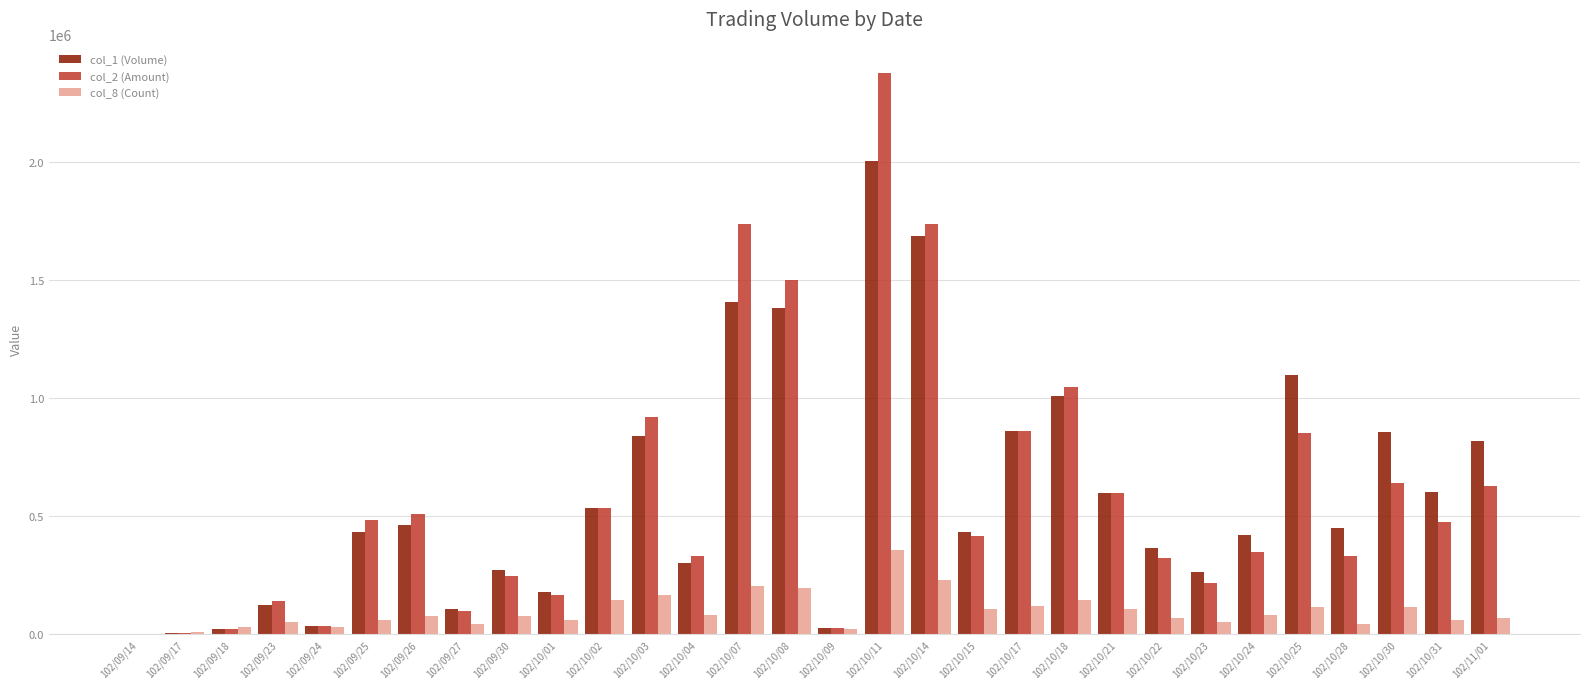

The value of col_1 (Volume) at 102/11/01 is 1453211.6. True or false?

False